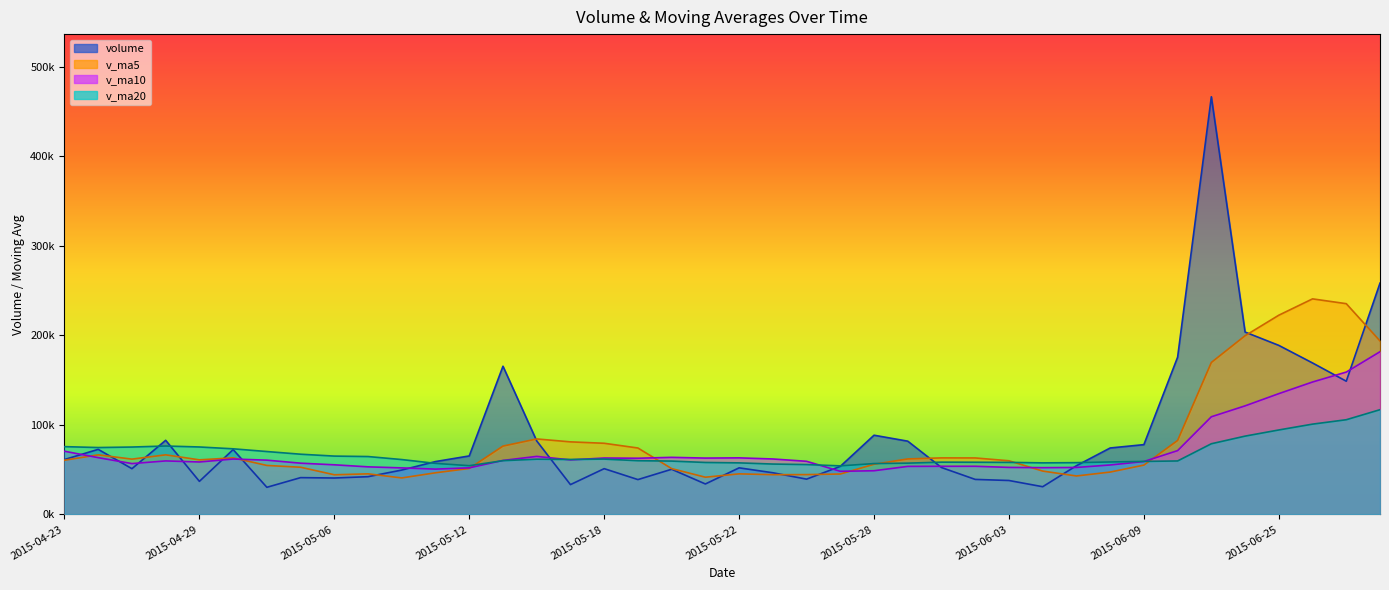

In volume, how many points are higher than both neighbors (excluding endpoints)?

10